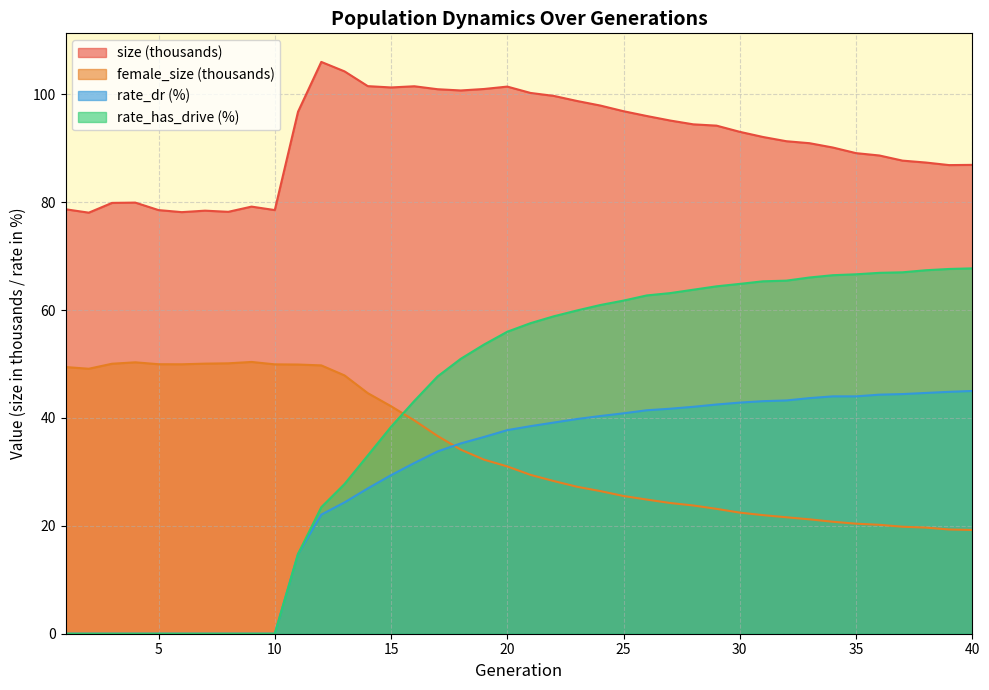

What is the difference between the maximum and minimum values in the rate_has_drive series?

67.7